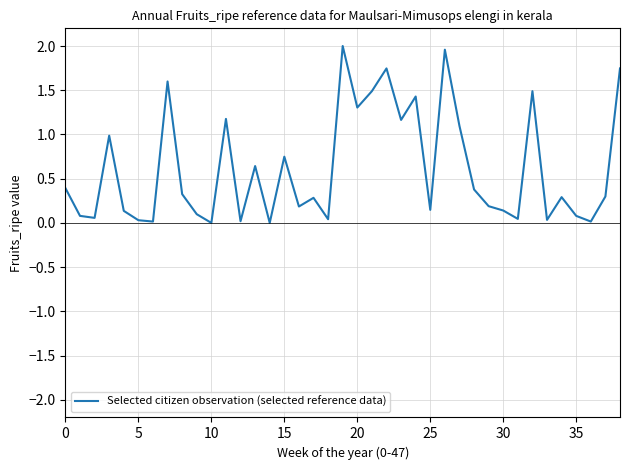

What is the maximum value shown in the chart?

2.0